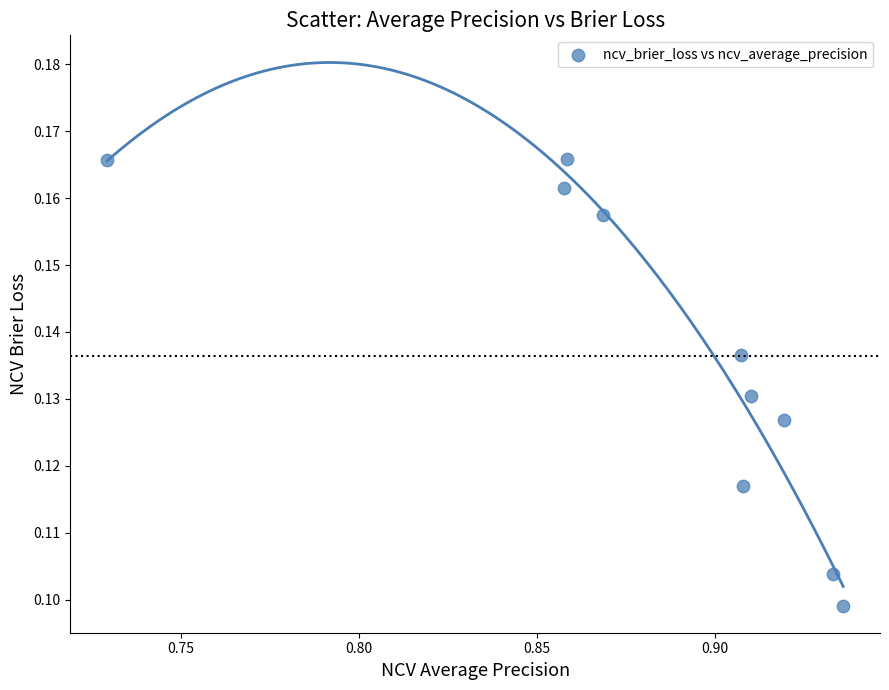

What is the average X value?

0.9